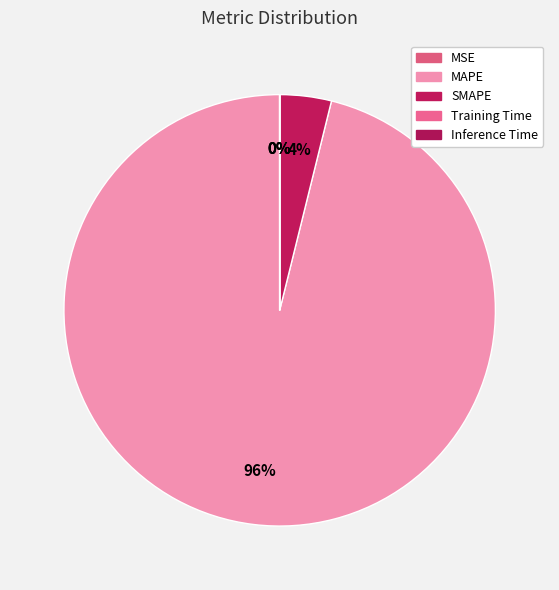

Count the number of slices in the pie.

5